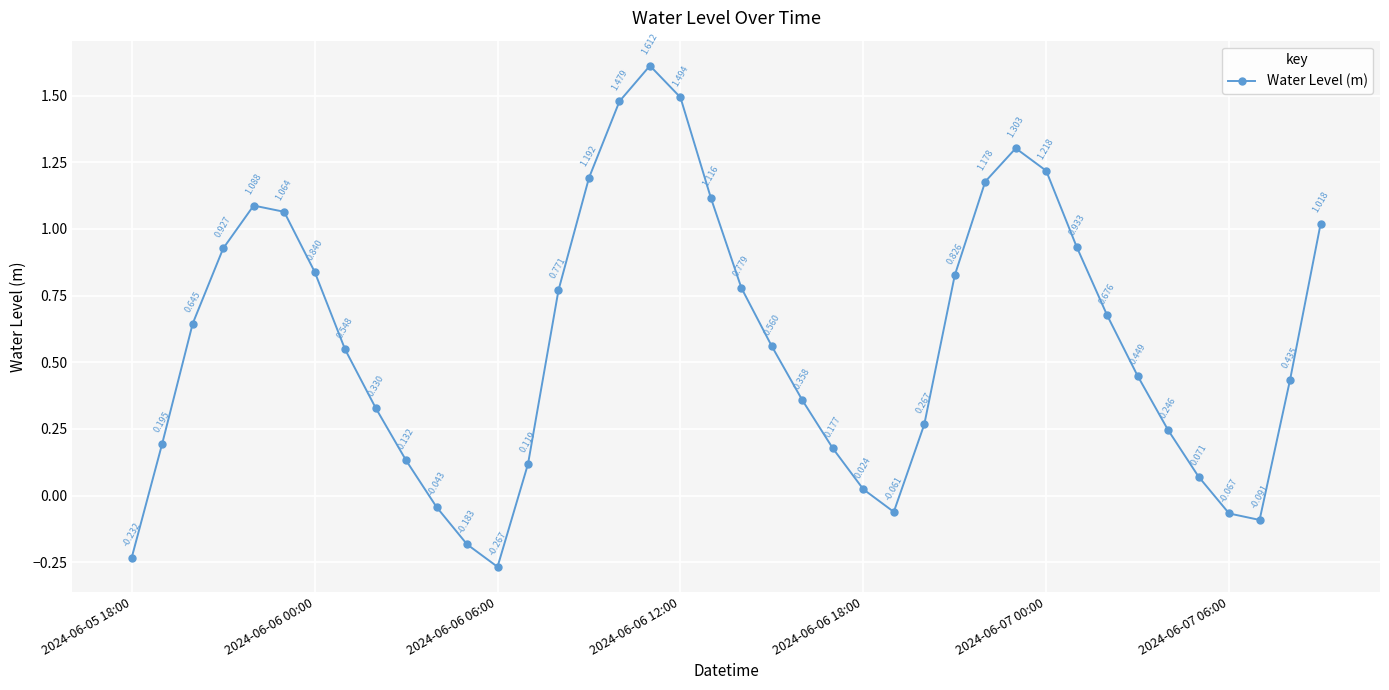

True or false: the data has more than 0 interior local peaks.

True